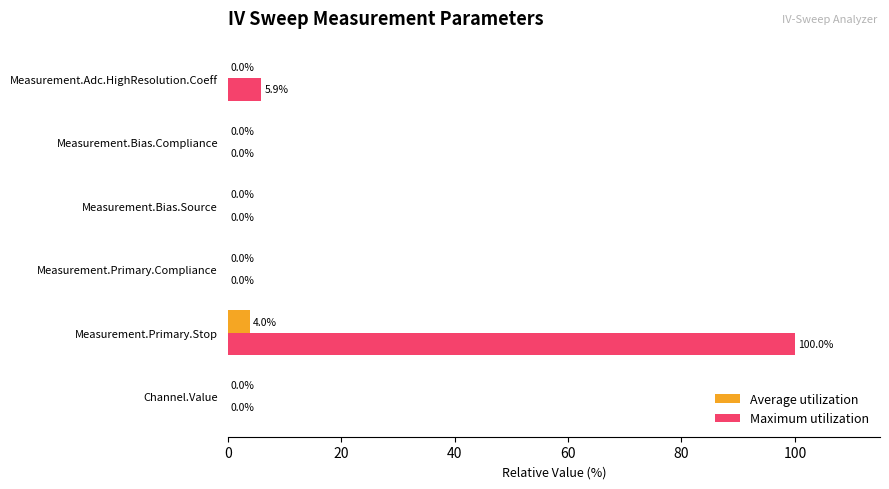

The value of Maximum utilization at Channel.Value is -45.3. True or false?

False